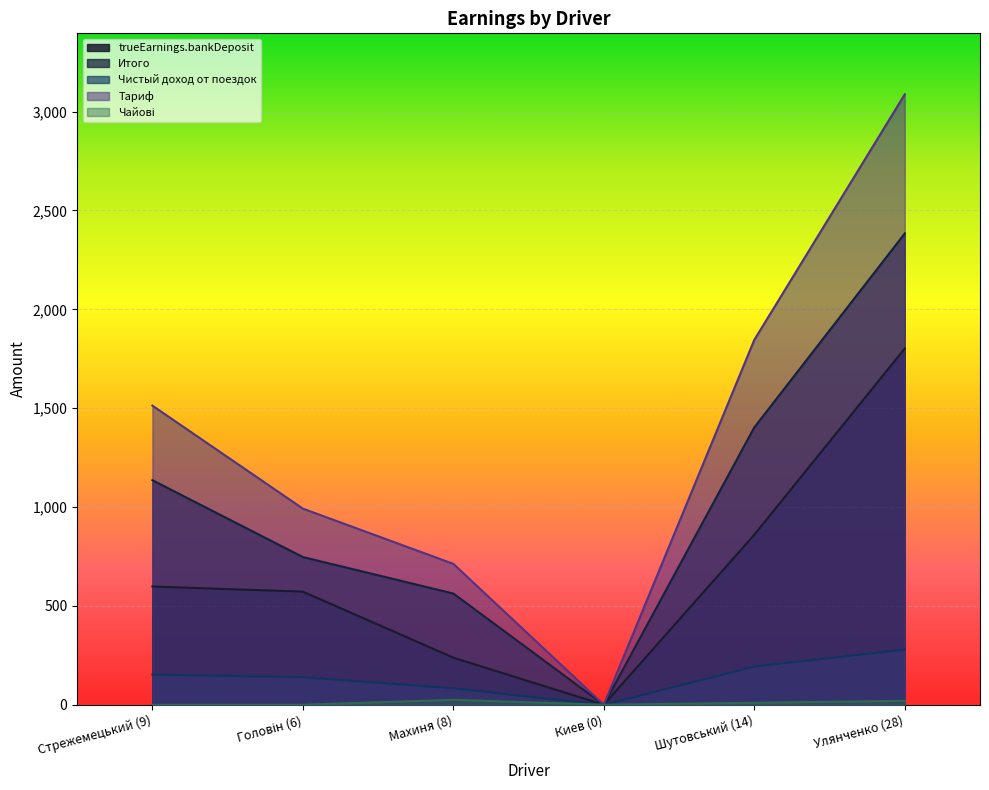

How many lines are shown in the chart?

5